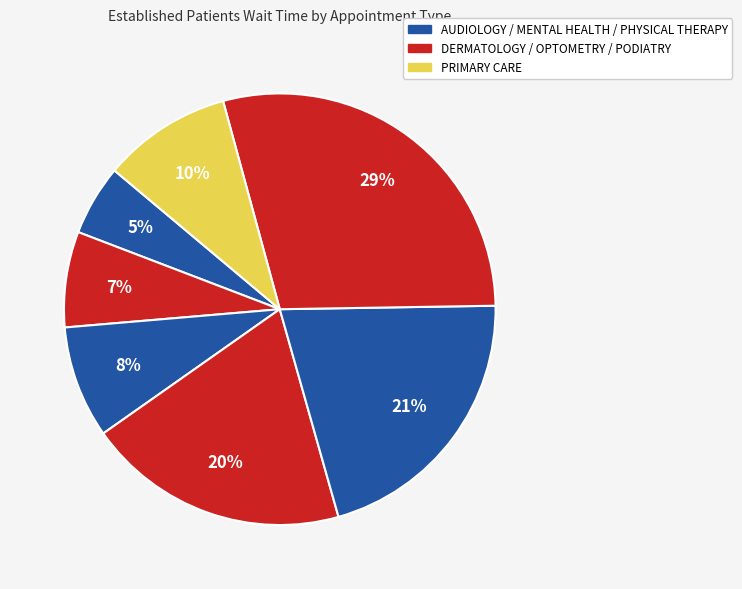

Count the number of slices in the pie.

7